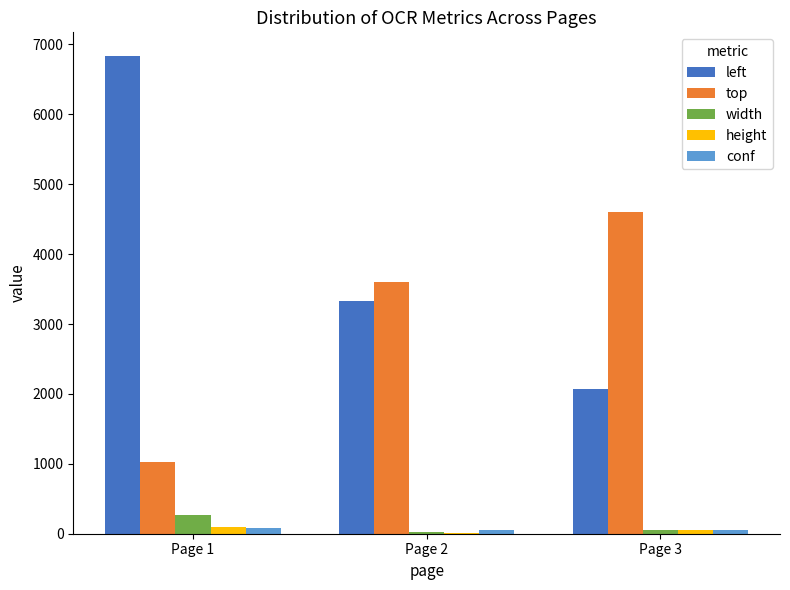

What are all the series names shown in the legend?

left, top, width, height, conf